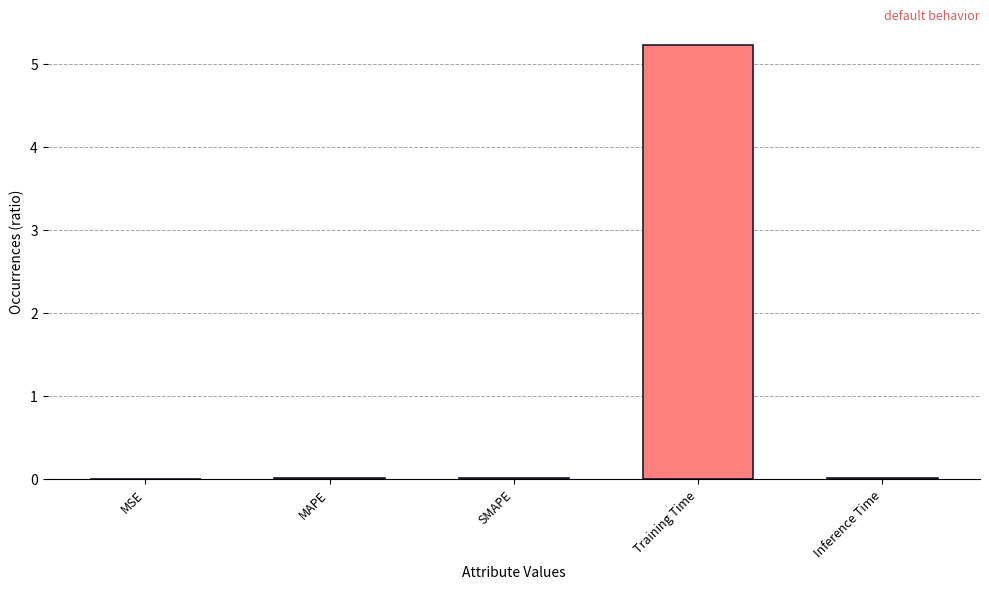

What is the maximum value shown in the chart?

5.2